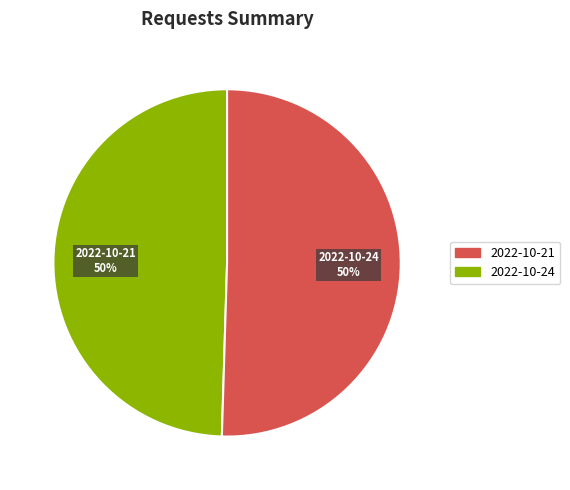

To the nearest percent, what is the average slice percentage?

50%